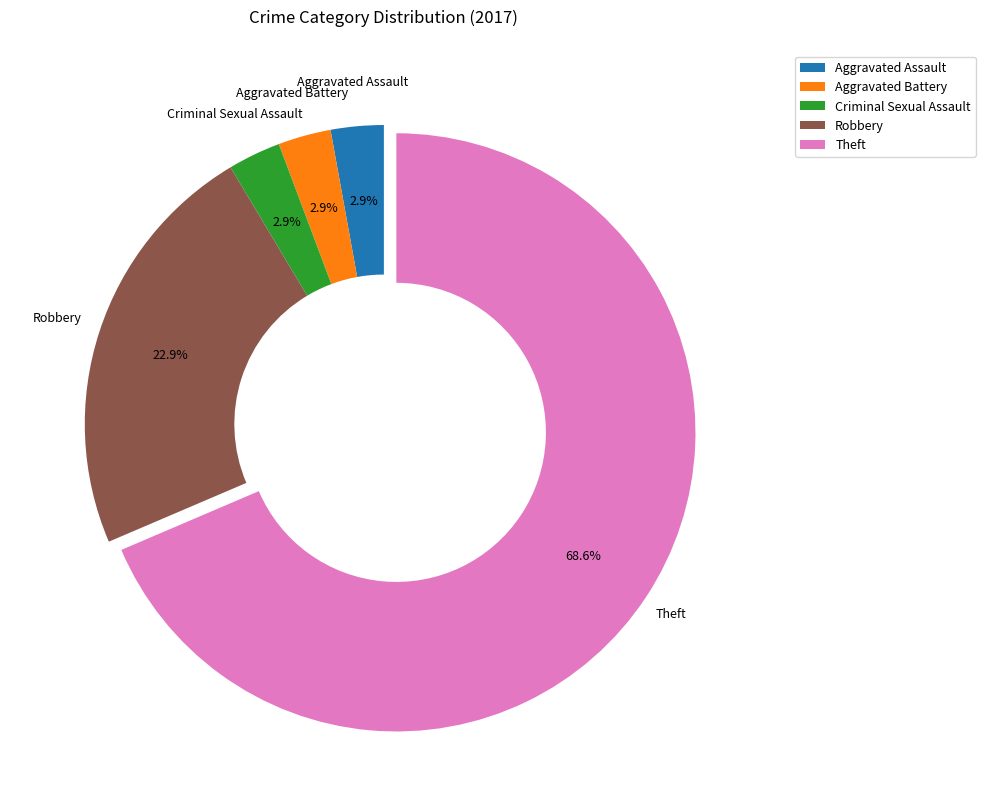

Between Criminal Sexual Assault and Robbery, which is larger?

Robbery